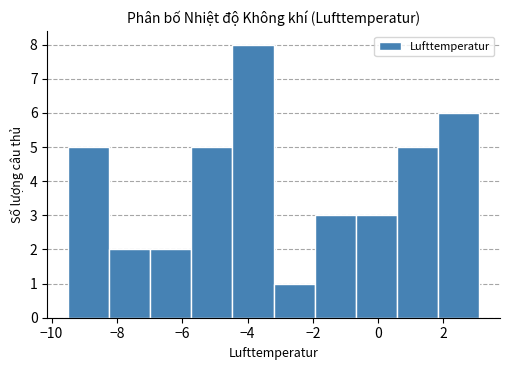

Reading left to right, transcribe this chart: for each bar, give the range it covers on the x-axis and its height. Neither the bar edges nor the heights are printed on the chart, so give them approximately, as read against the axes.

-9.50 to -8.24: 5
-8.24 to -6.98: 2
-6.98 to -5.72: 2
-5.72 to -4.46: 5
-4.46 to -3.20: 8
-3.20 to -1.94: 1
-1.94 to -0.68: 3
-0.68 to 0.58: 3
0.58 to 1.84: 5
1.84 to 3.10: 6